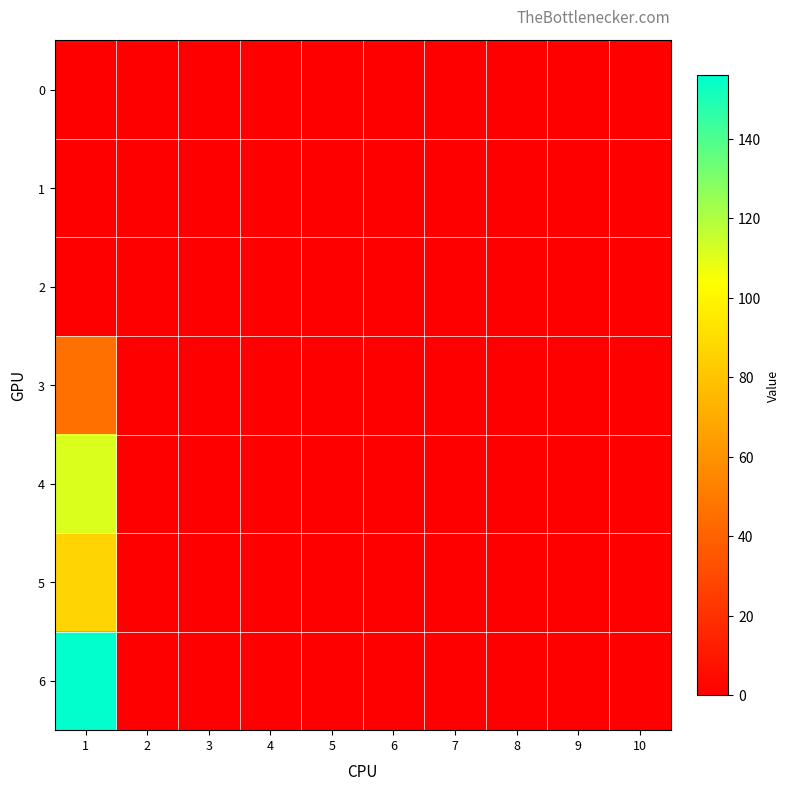

How many categories are shown in the chart?

10